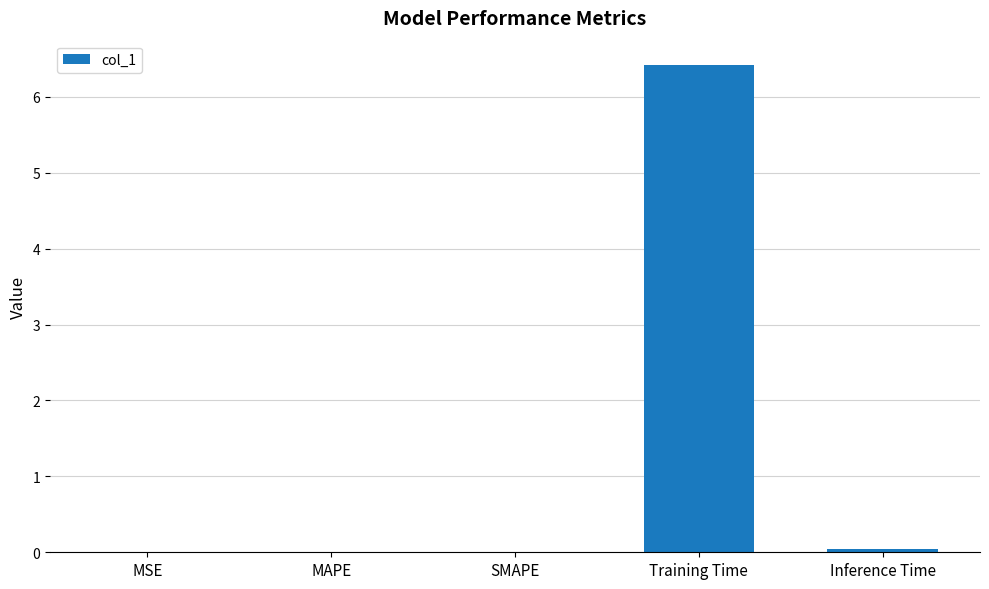

Read the value at Training Time.

6.4